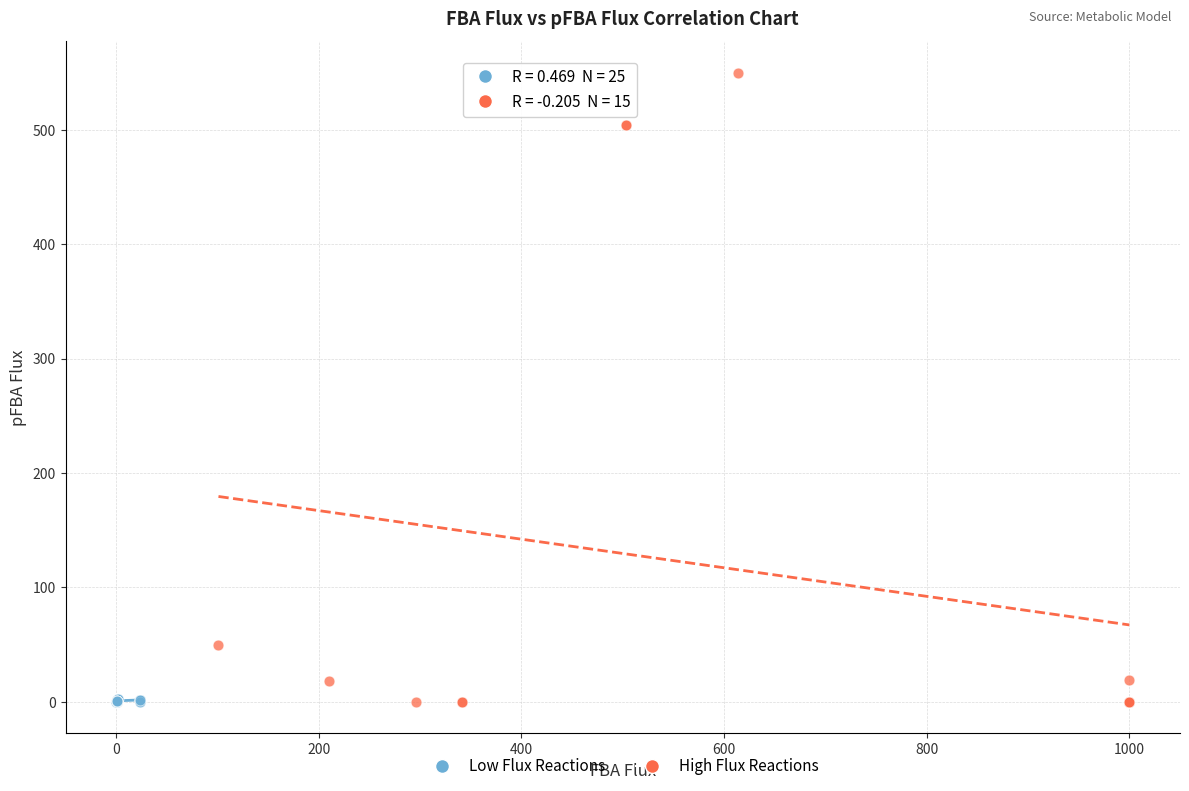

Which series has the widest spread of Y values?

High Flux Reactions